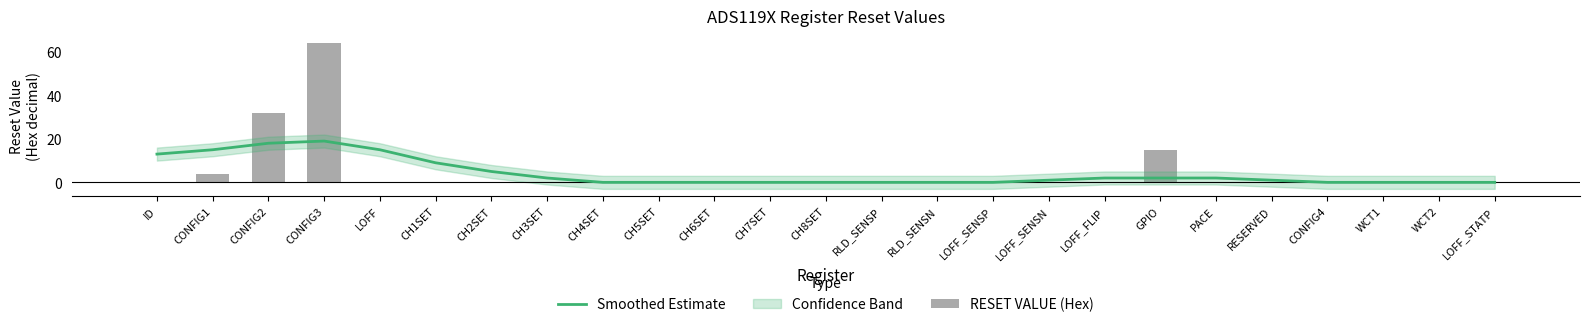

How many groups of bars are there?

25